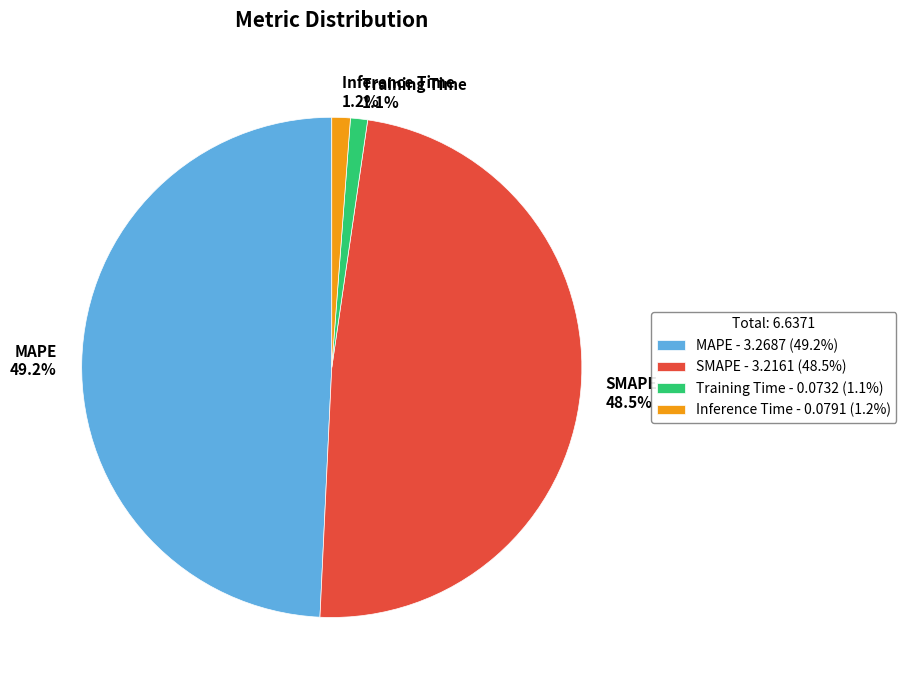

To the nearest percent, what is the combined percentage of SMAPE and Inference Time?

50%